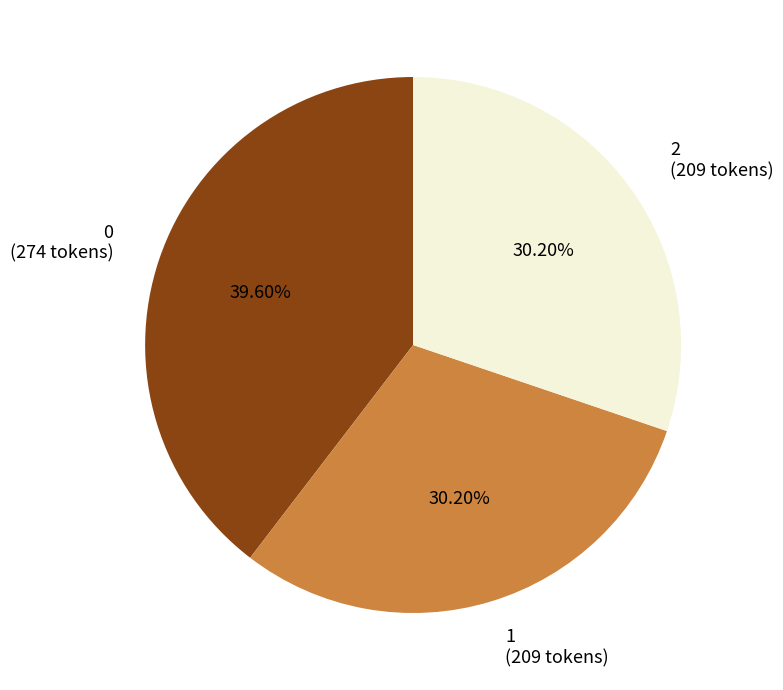

Is there any slice that represents more than half of the pie?

No